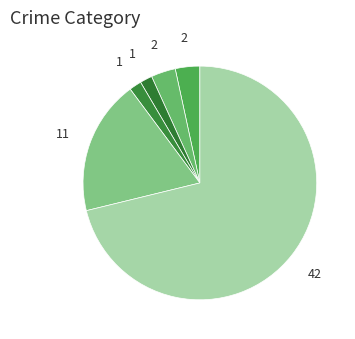

How many segments does this pie chart have?

6